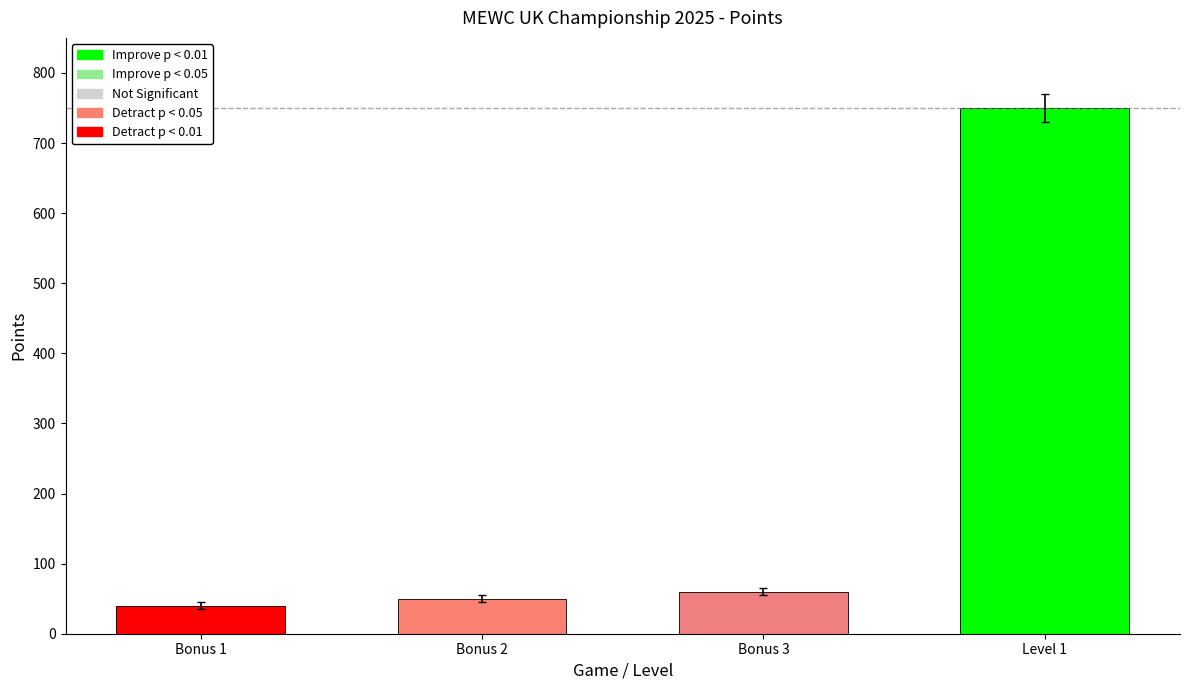

What is the label of the 2nd bar from the left?

Bonus 2